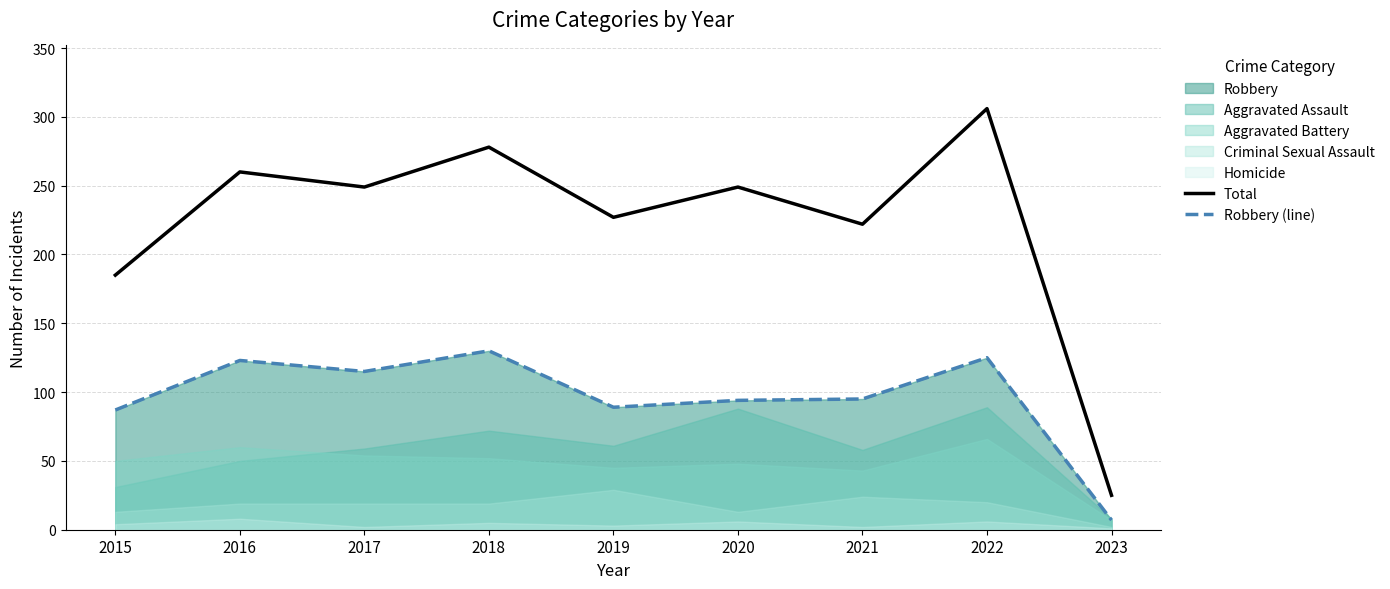

Is the value of Robbery (line) at 2018 greater than the value of Total at 2018?

No